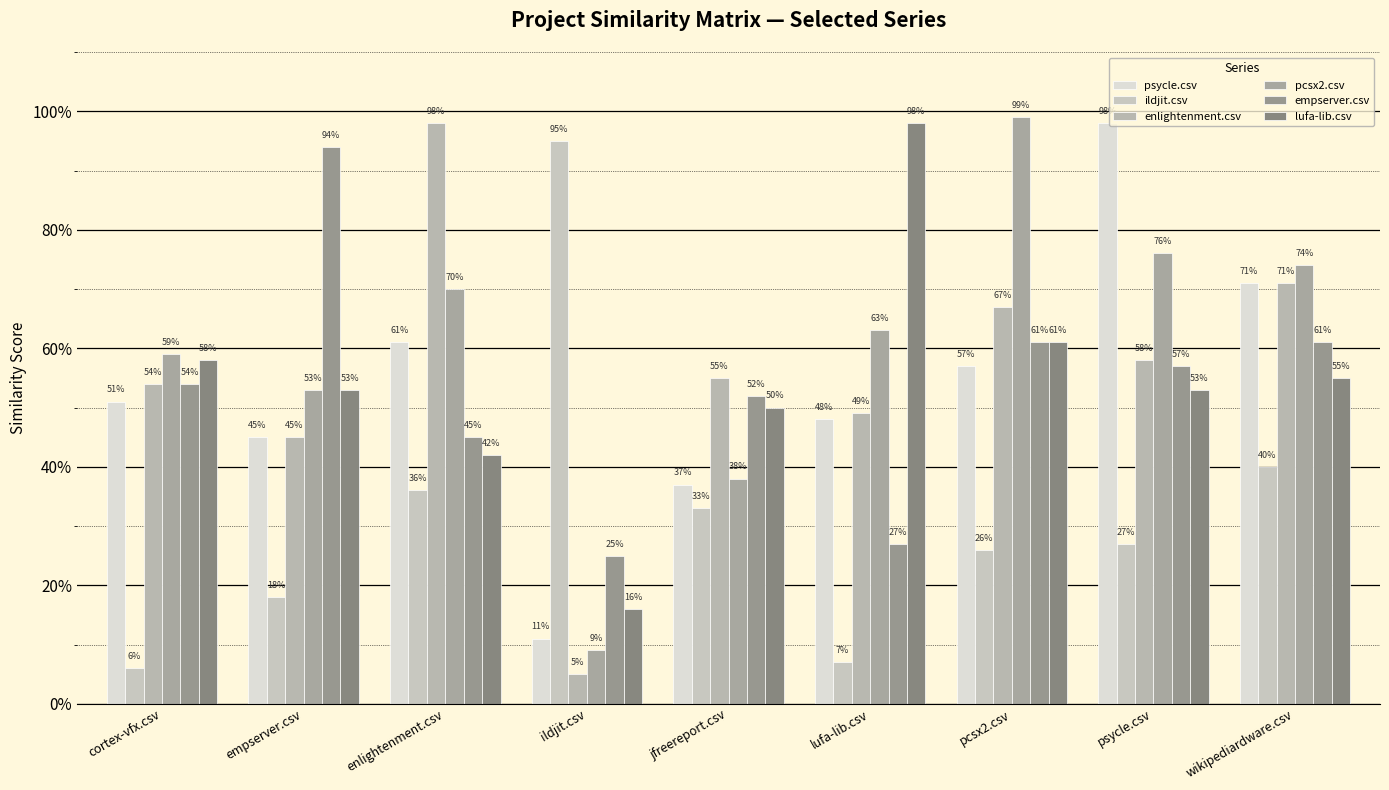

Is the value of ildjit.csv at empserver.csv greater than the value of lufa-lib.csv at wikipediardware.csv?

No